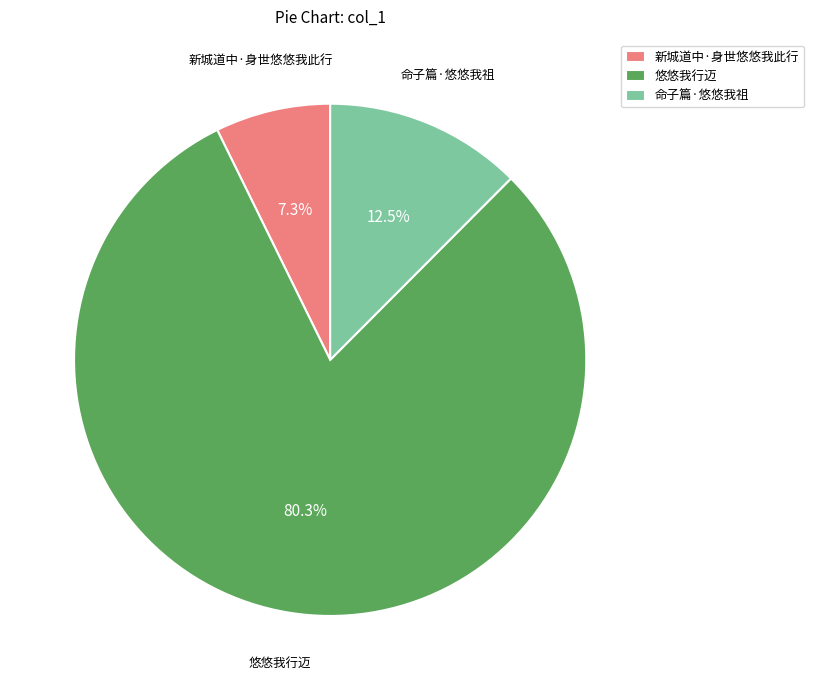

Is there any slice that represents more than half of the pie?

Yes